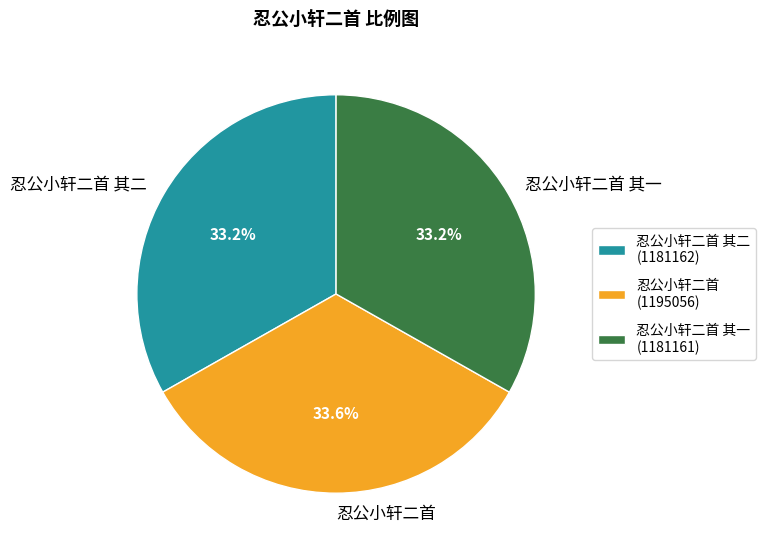

Combined, what portion of the pie is 忍公小轩二首 and 忍公小轩二首 其一?

66.8%